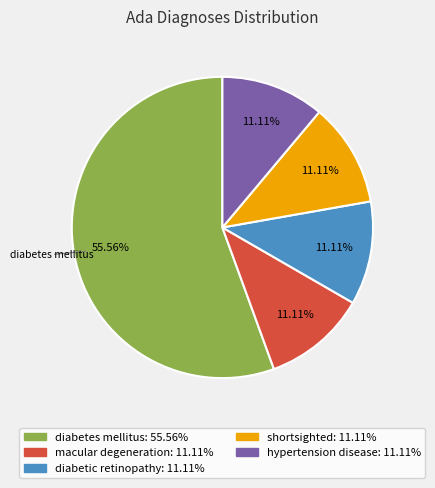

Is it true that diabetic retinopathy is 11% of the pie?

True